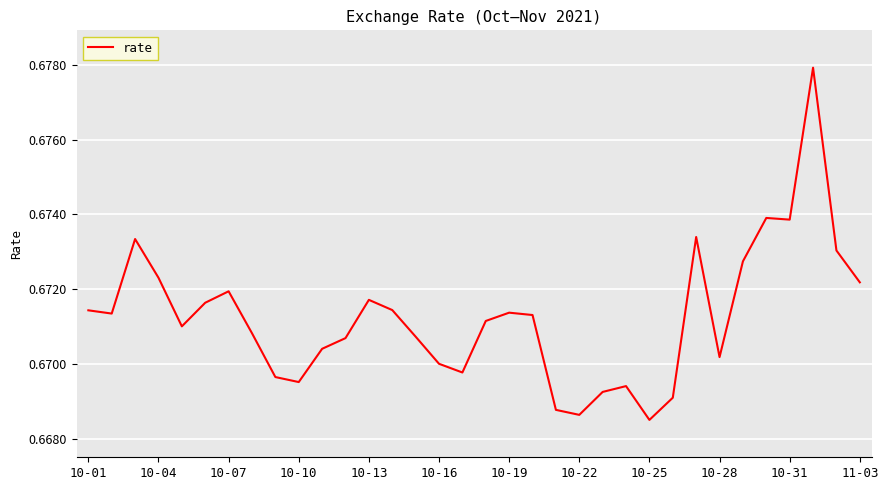

The value at 10-22 is 0.9. True or false?

False